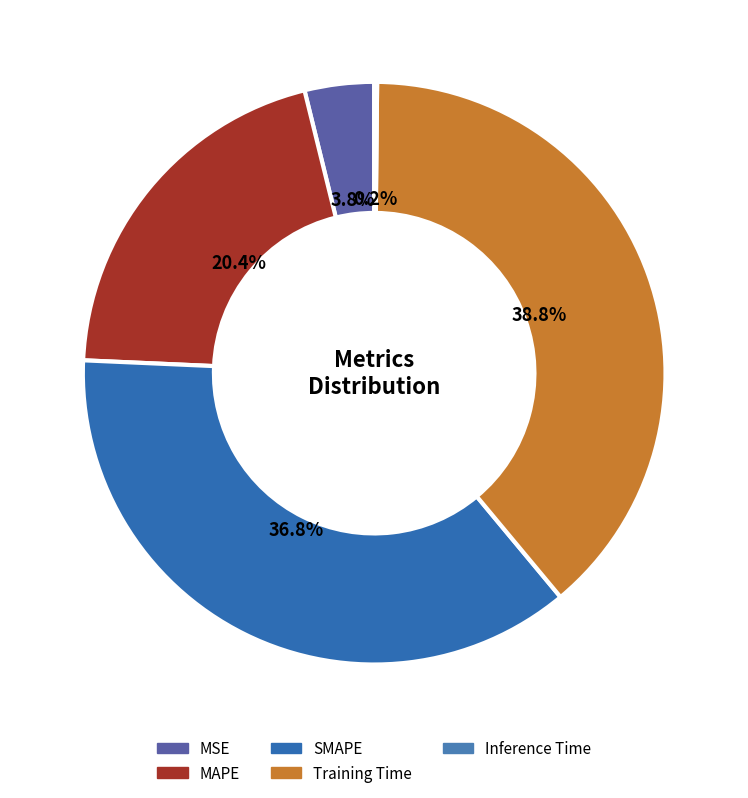

Does Training Time represent more than half of the total?

No